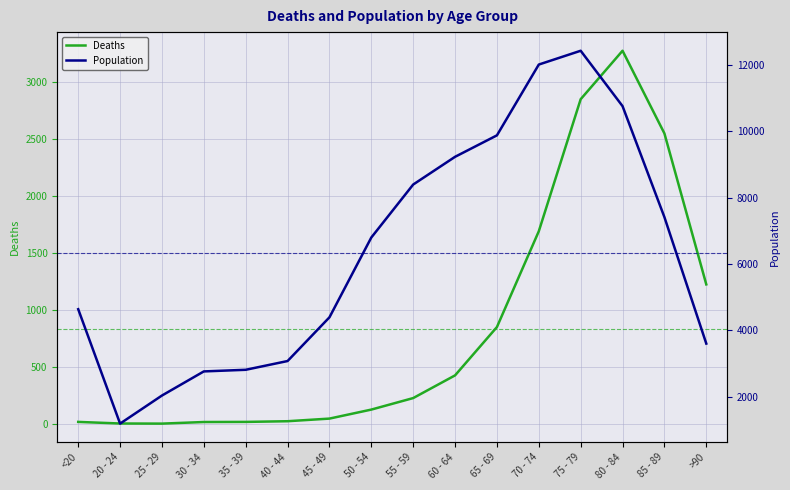

What is the value of the Population point at the 15th from the left?

7417